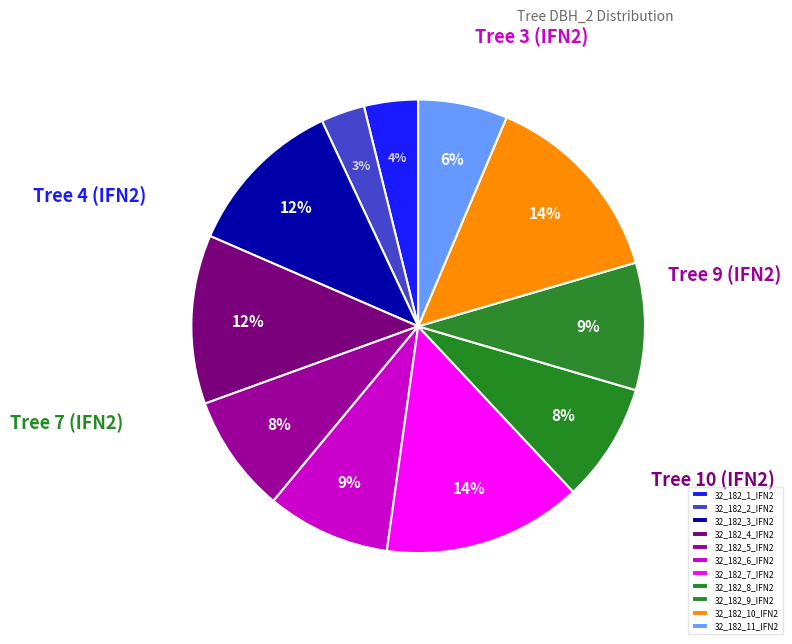

Count the number of slices in the pie.

11